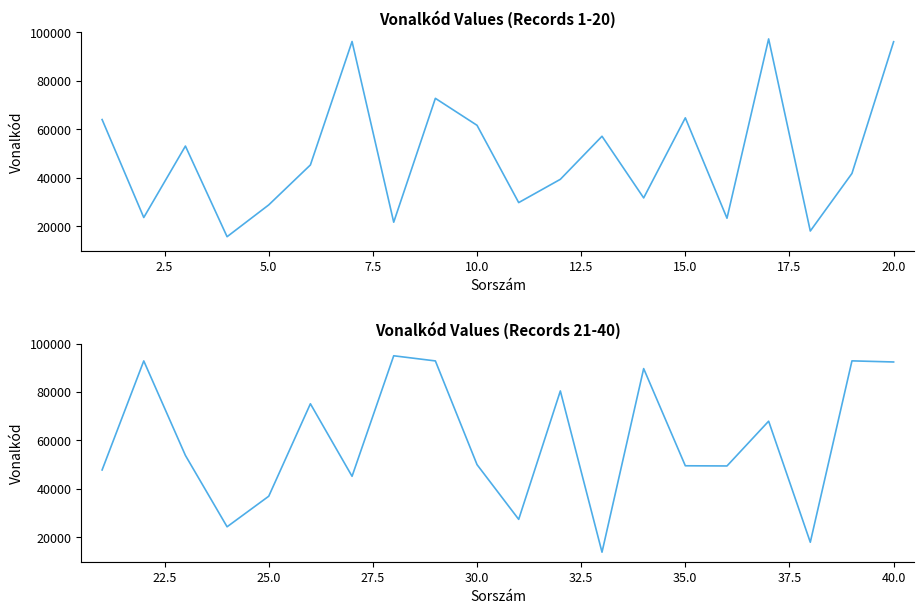

List the series in order of their overall mean, lowest first.

vonalkod (1-20), vonalkod (21-40)